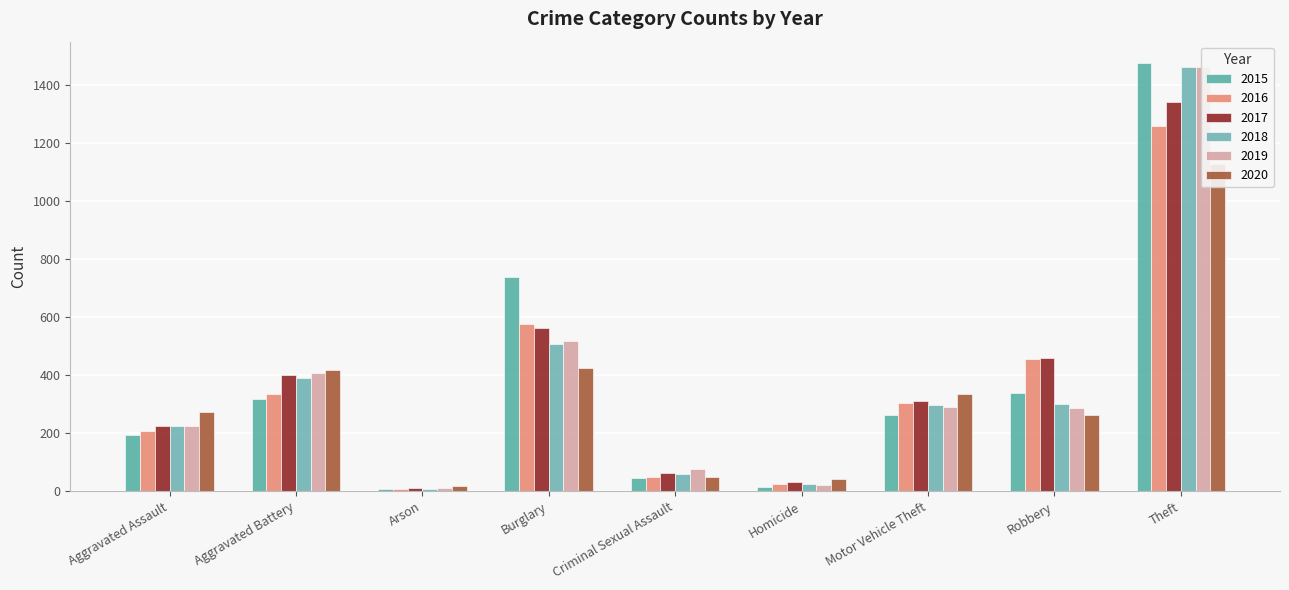

What is the sum of all 2020 values?

2941